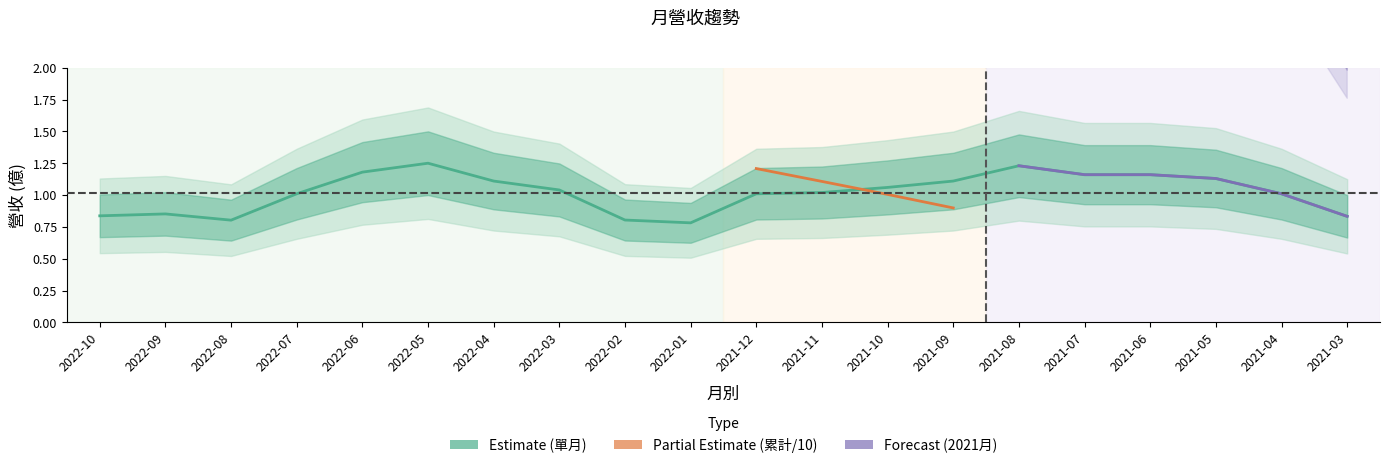

At which label is the value closest to 1?

2022-07